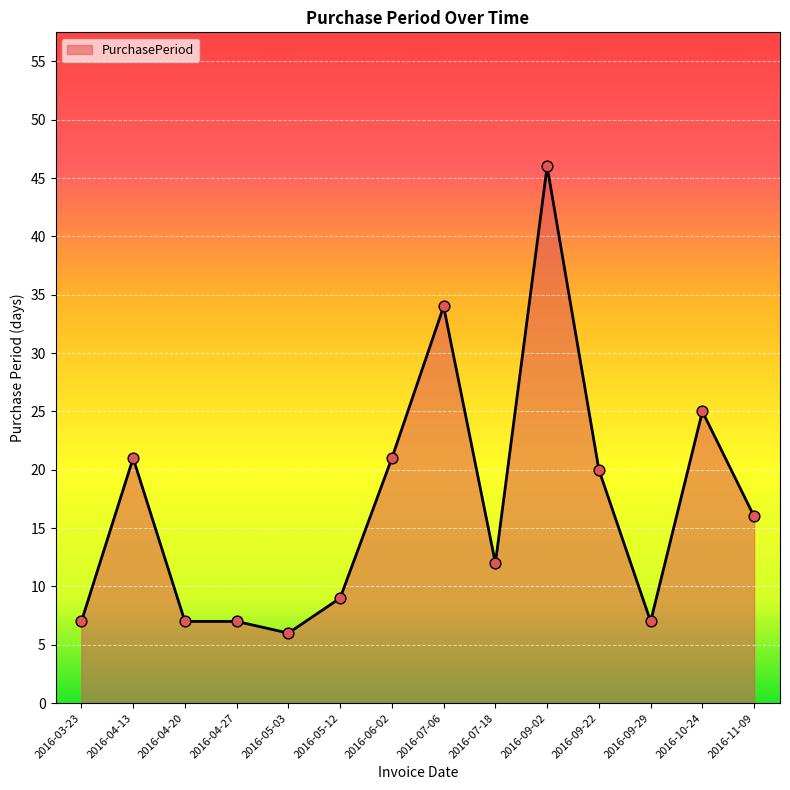

What is the change in value from 2016-04-13 to 2016-09-22?

-1